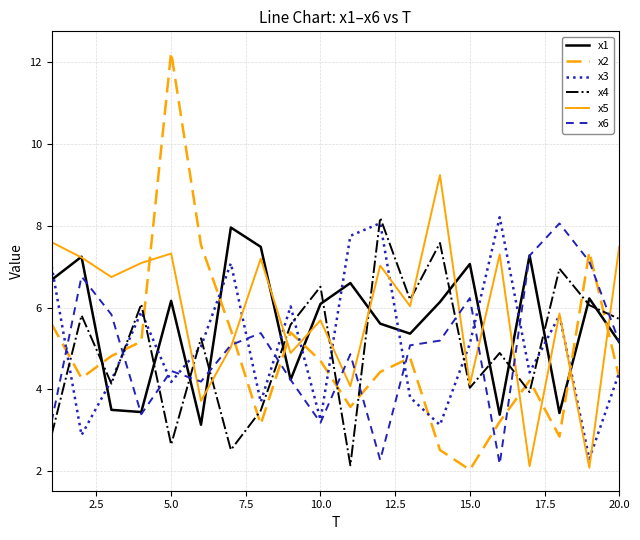

In x3, how many points are lower than both neighbors (excluding endpoints)?

7